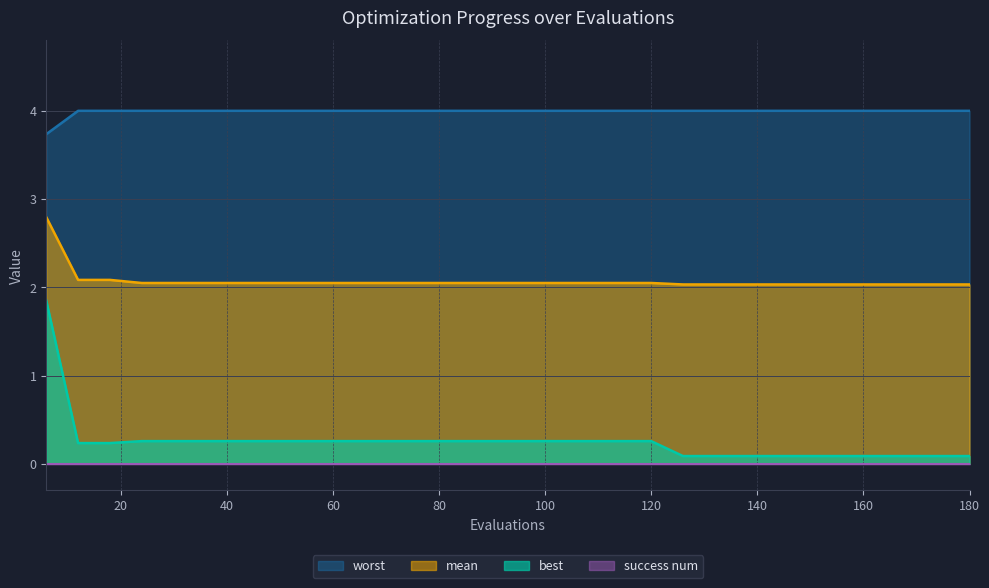

Which series has the largest range (max minus min)?

best